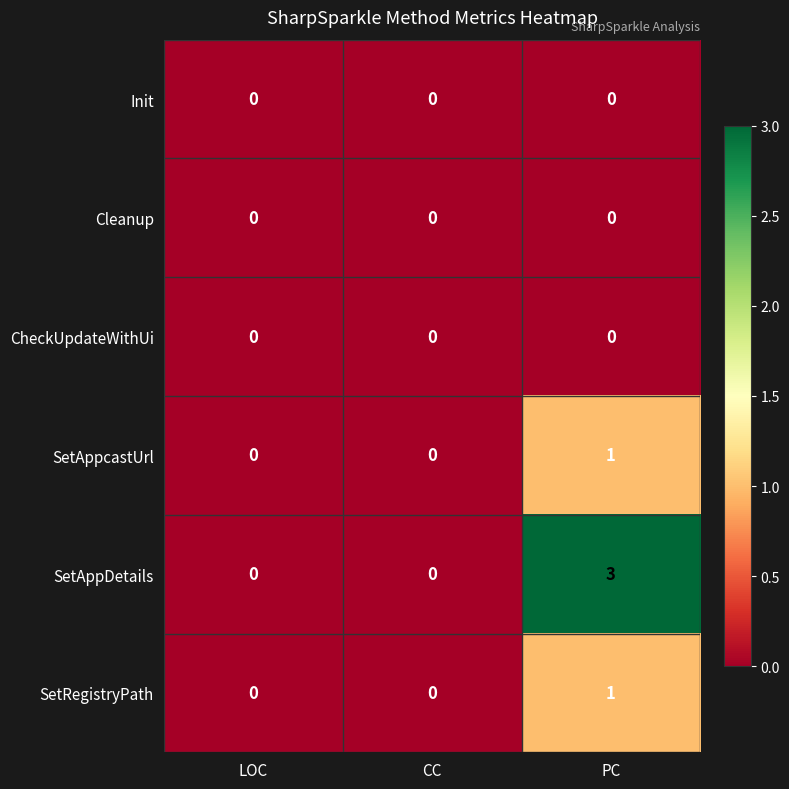

True or false: SetAppcastUrl has a value of 0 at CC.

True